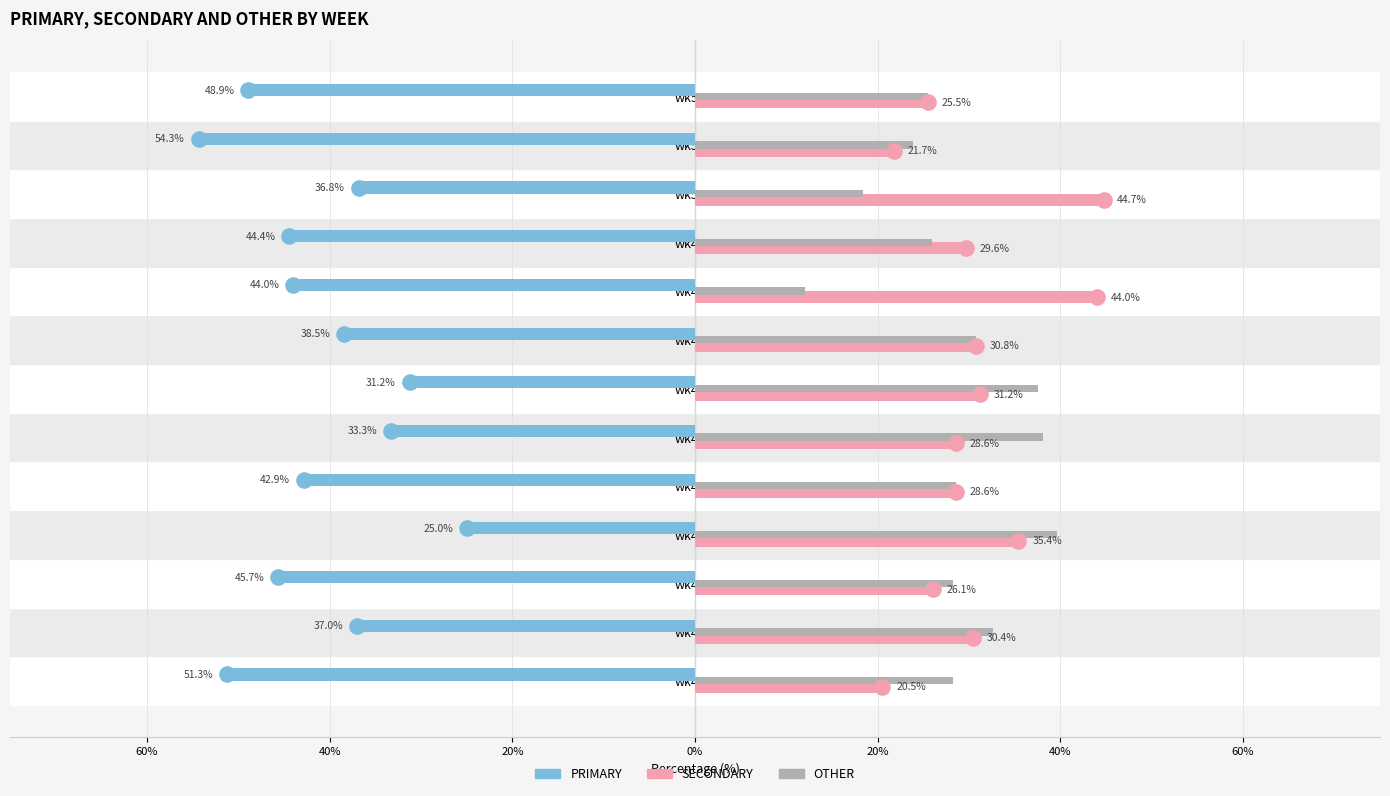

Is the value of OTHER at wk43 greater than the value of SECONDARY at wk48?

No